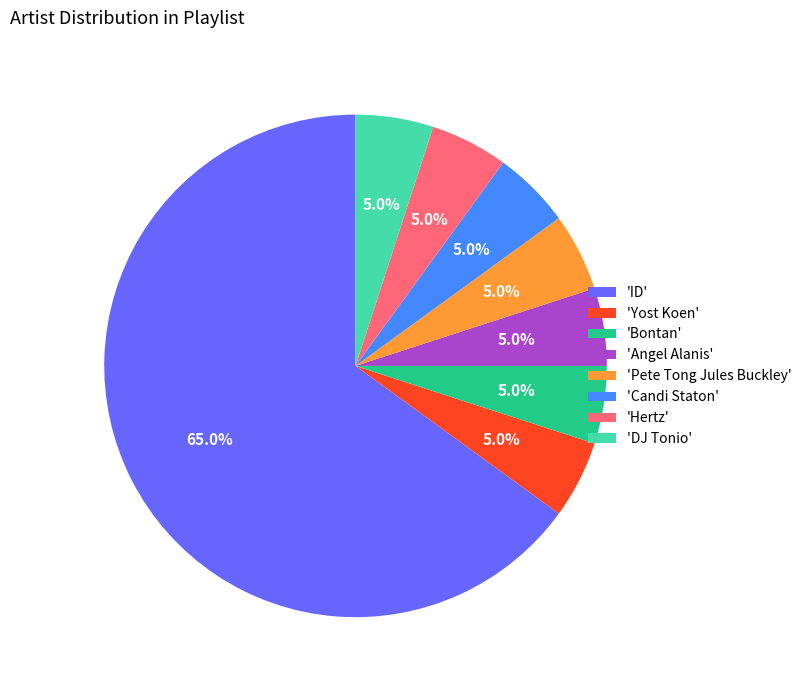

Do 'DJ Tonio' and 'ID' together represent more than half of the pie?

Yes